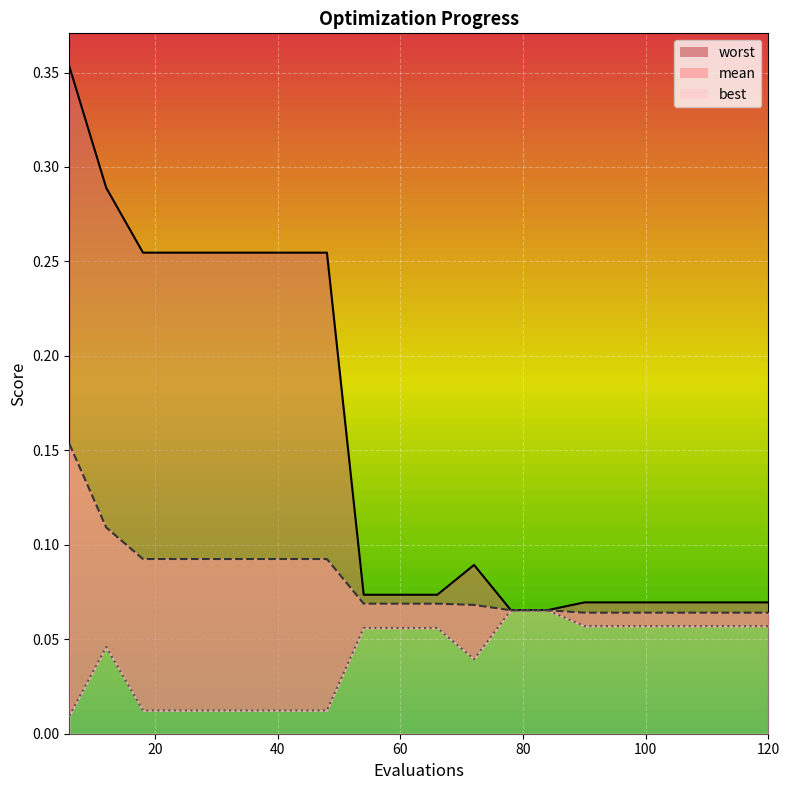

Is it true that mean_line equals 0.1 at 19?

True